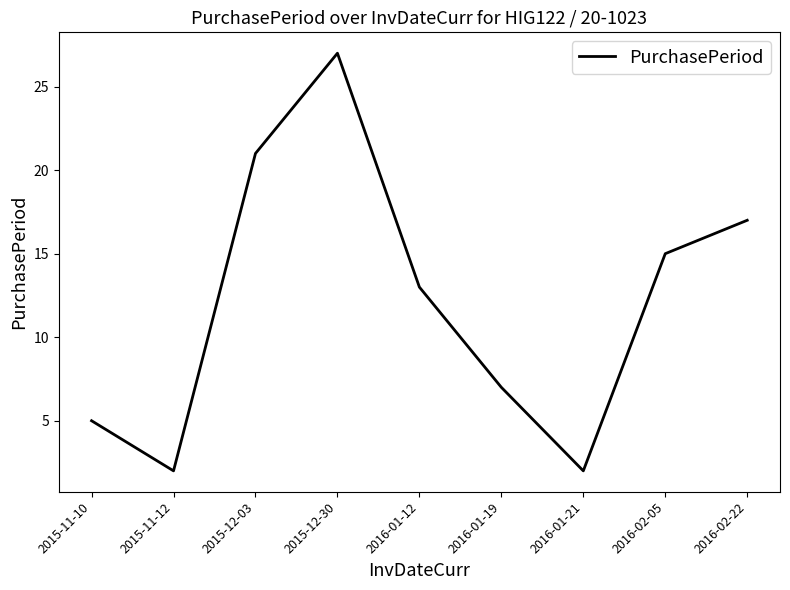

The value at 2015-11-12 is 2. True or false?

True